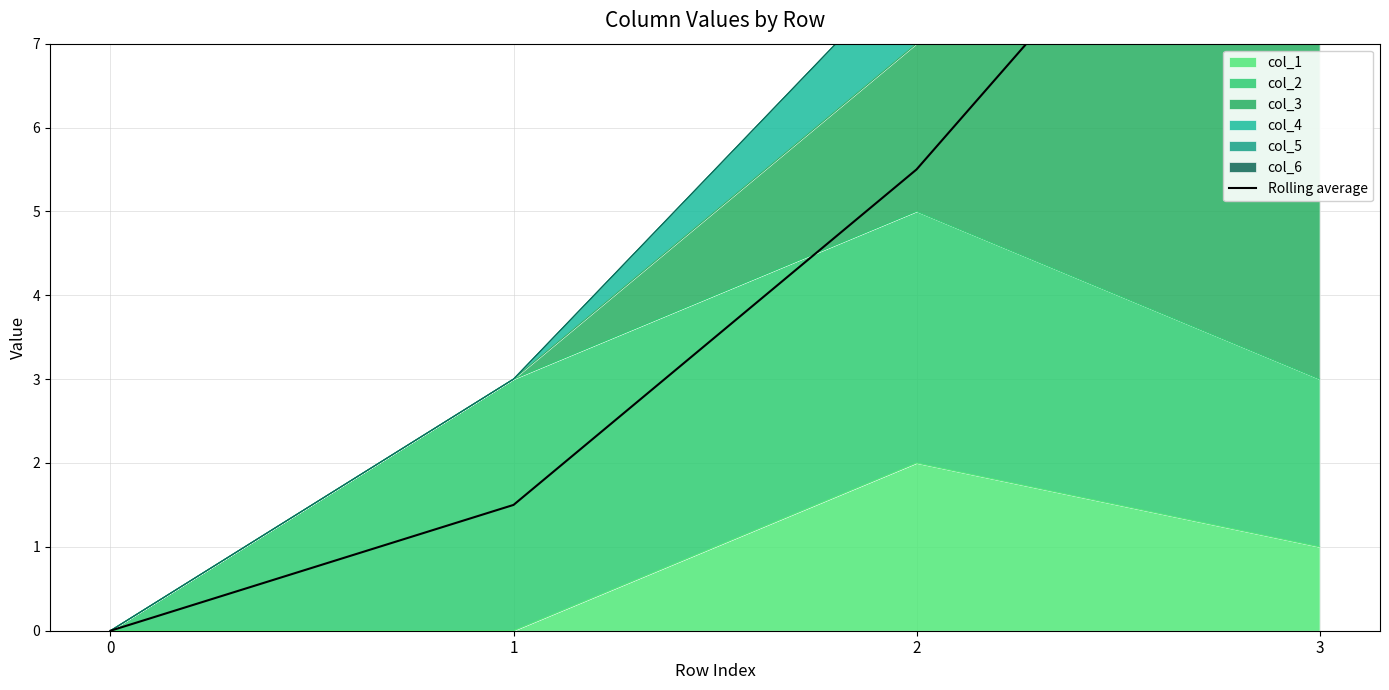

Which category has the highest value across all series?

3